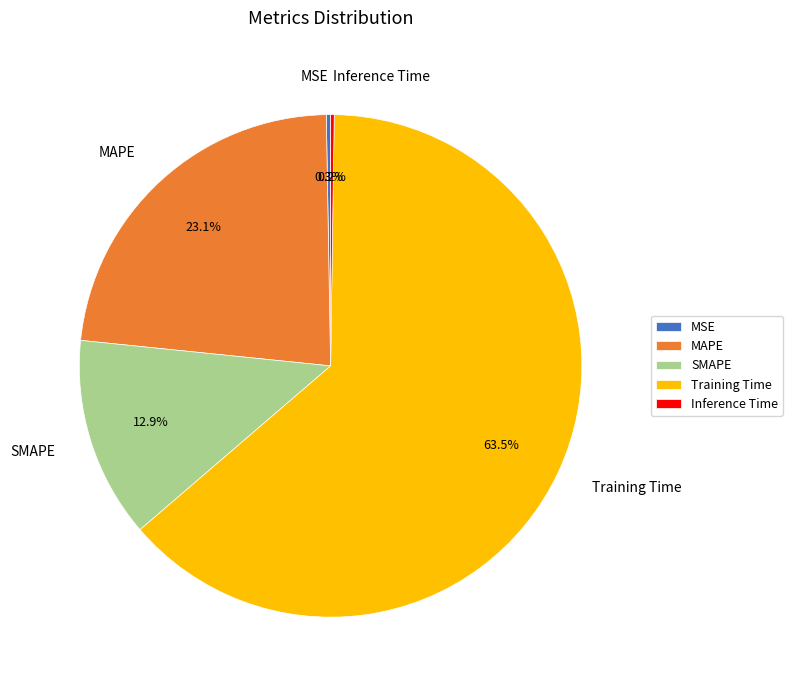

Is it true that MAPE is 9% of the pie?

False